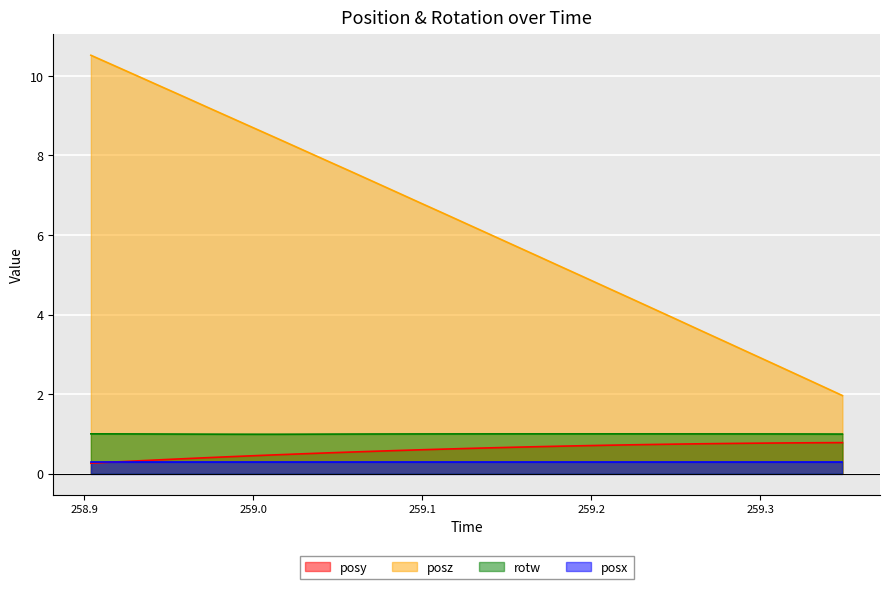

What is the lowest value of the posz series?

2.0